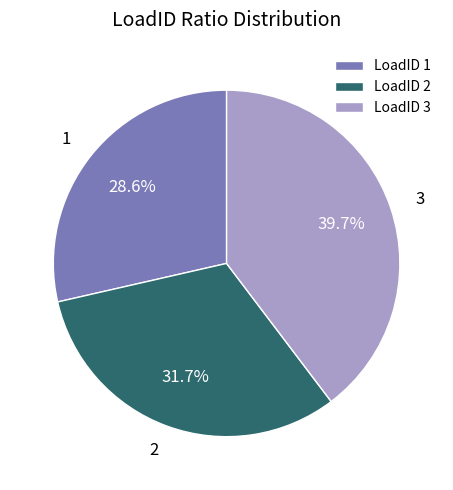

Which slice is the largest?

3